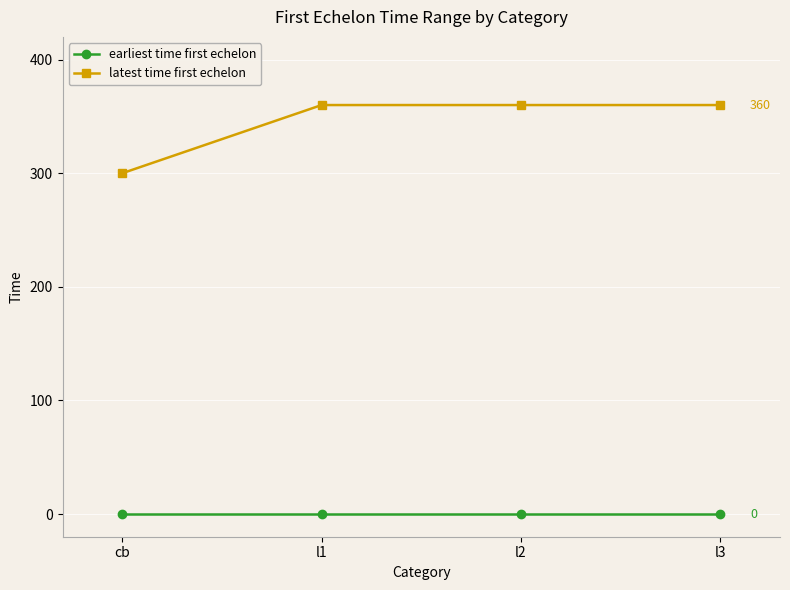

How many categories are shown in the chart?

4